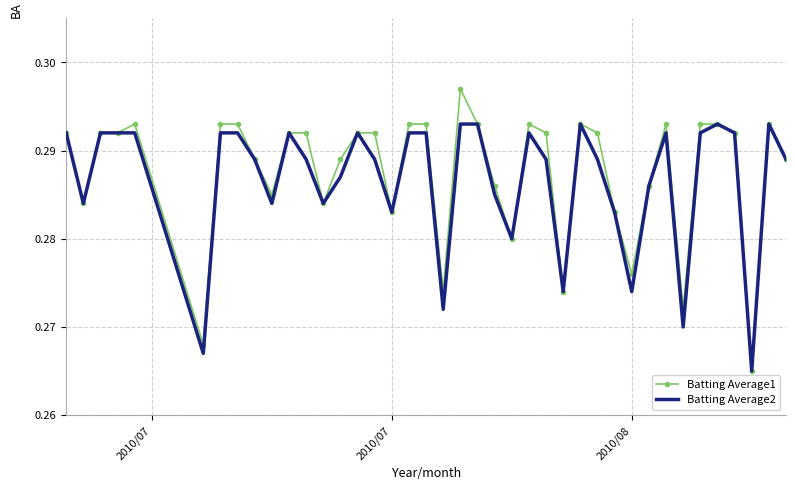

What are all the series names shown in the legend?

Batting Average1, Batting Average2